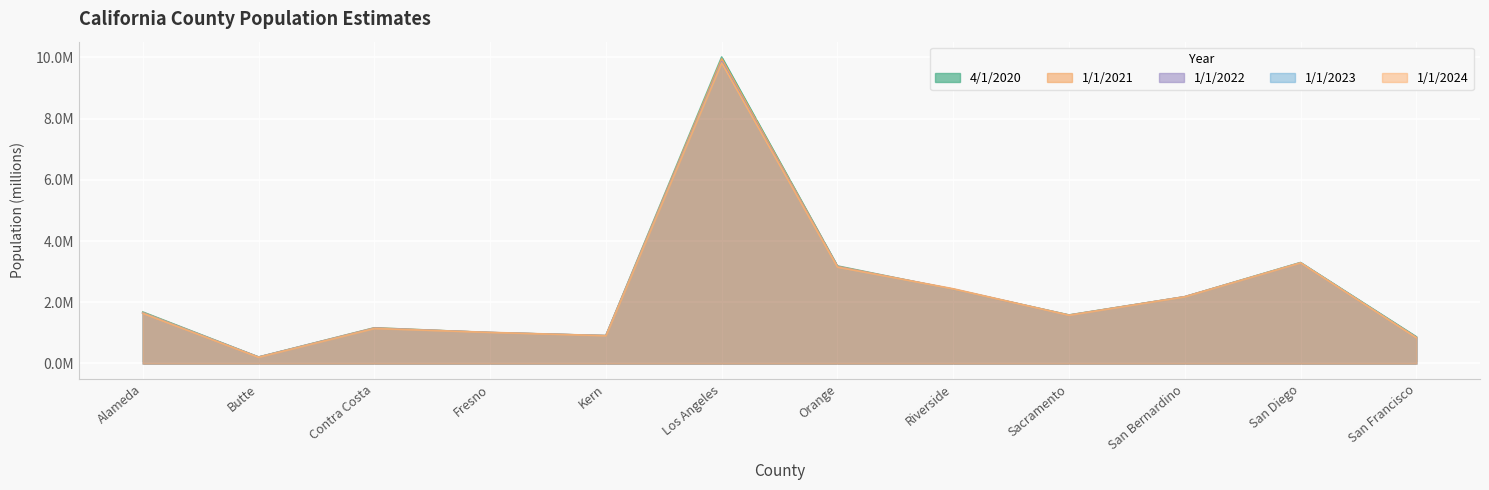

How many lines are shown in the chart?

5